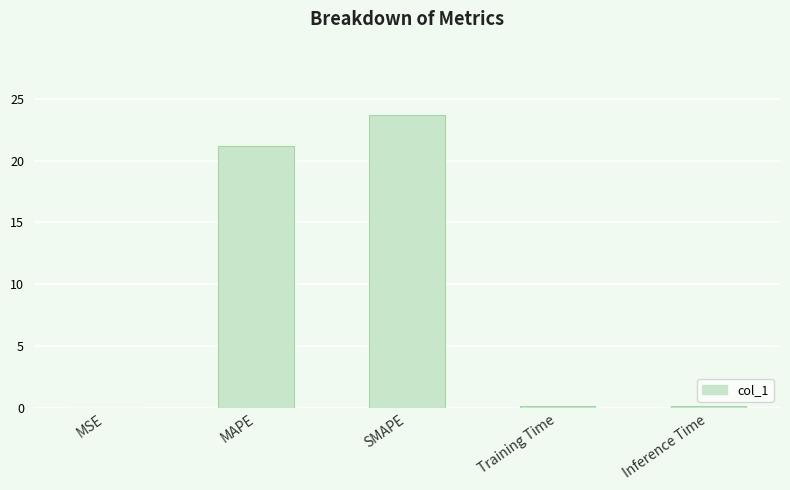

Which label corresponds to the largest value in the chart?

SMAPE